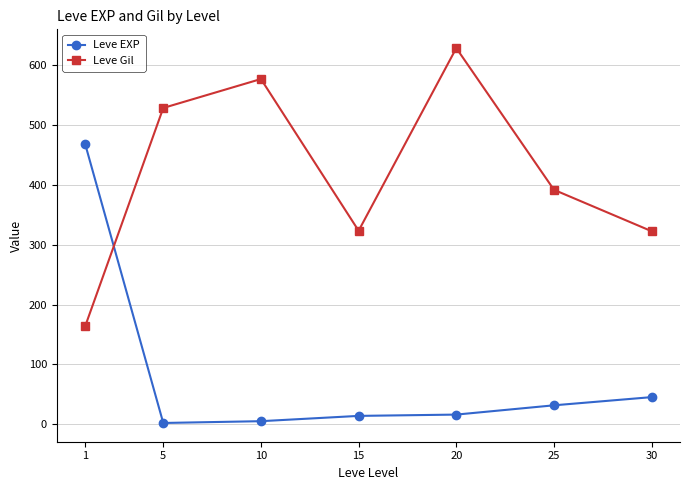

What are all the series names shown in the legend?

Leve EXP, Leve Gil